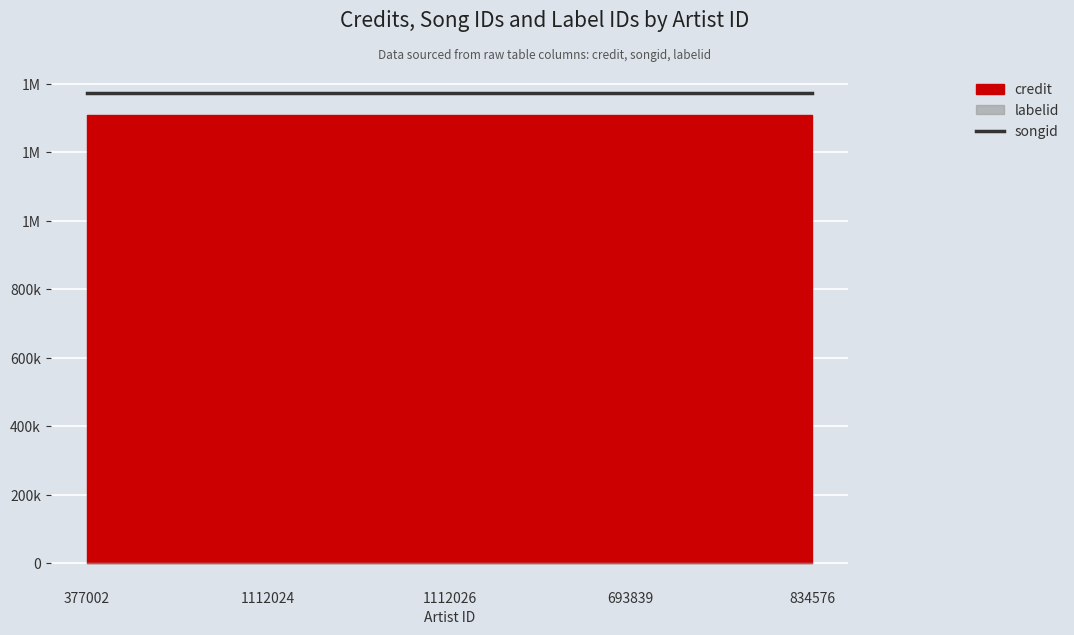

What is the lowest value of the credit series?

1309040